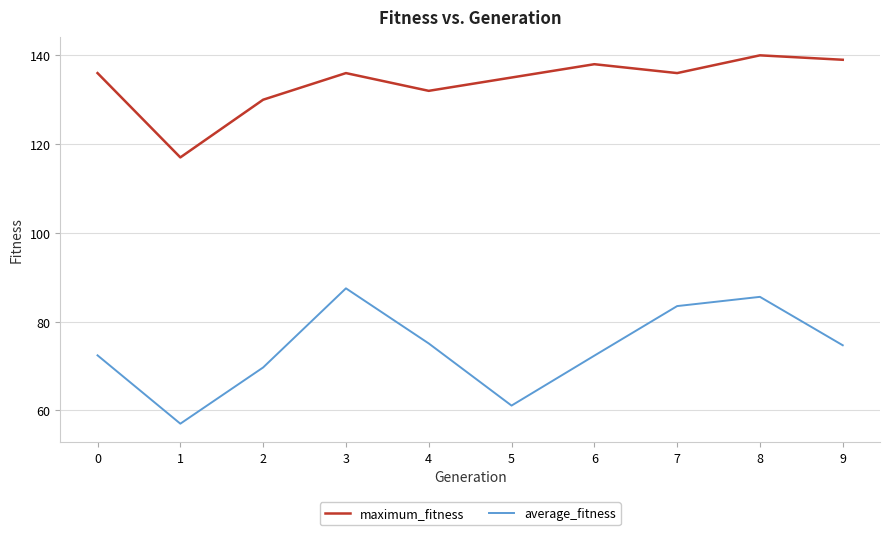

True or false: average_fitness and maximum_fitness cross at least once.

False